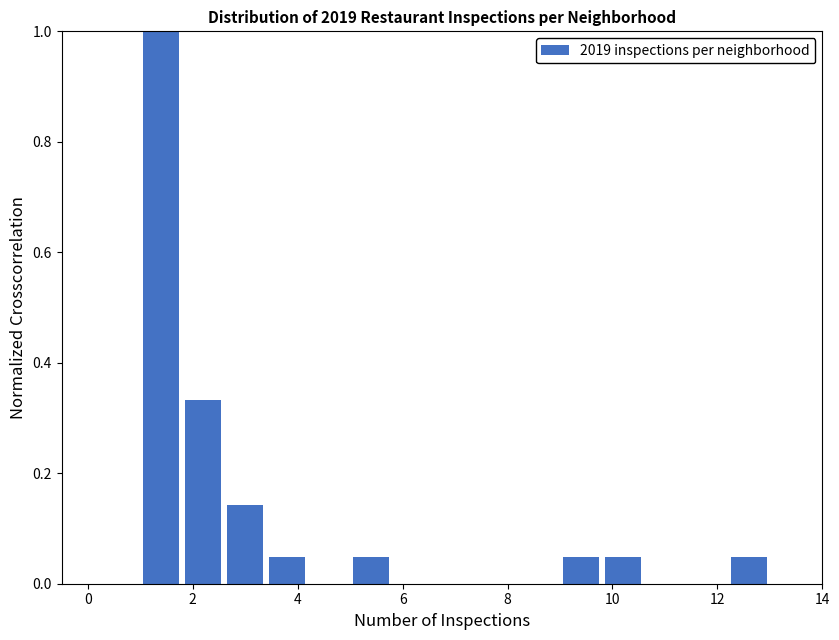

What is the height of the bar covering 1.8 to 2.6 on the x-axis? The values are not printed on the chart, so give them approximately, as read against the axis.

0.34